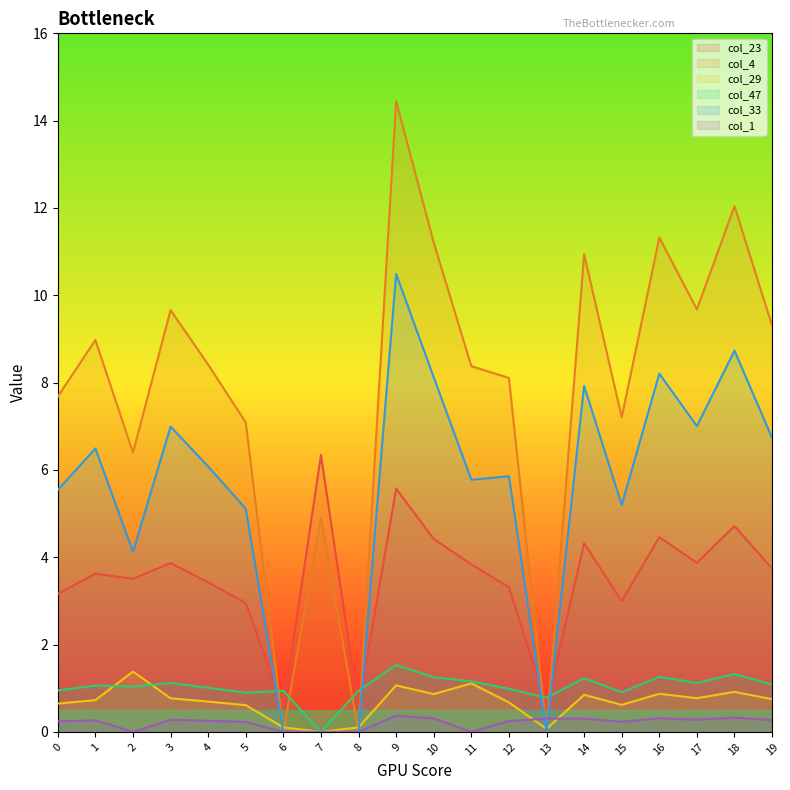

How many values in the col_33 series exceed 6?

10